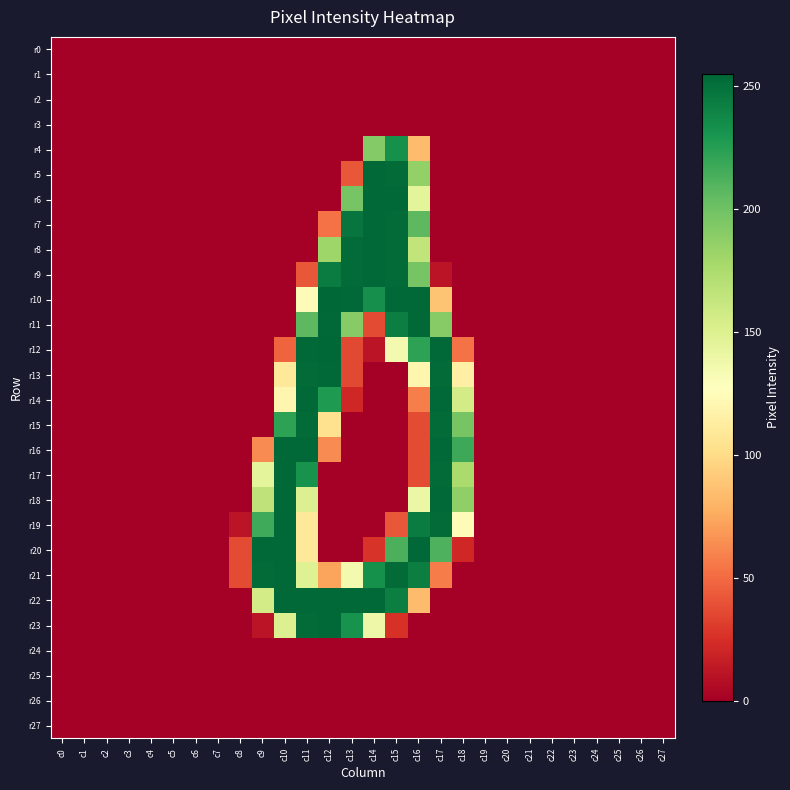

Between c17 and c26, which is larger?

c17